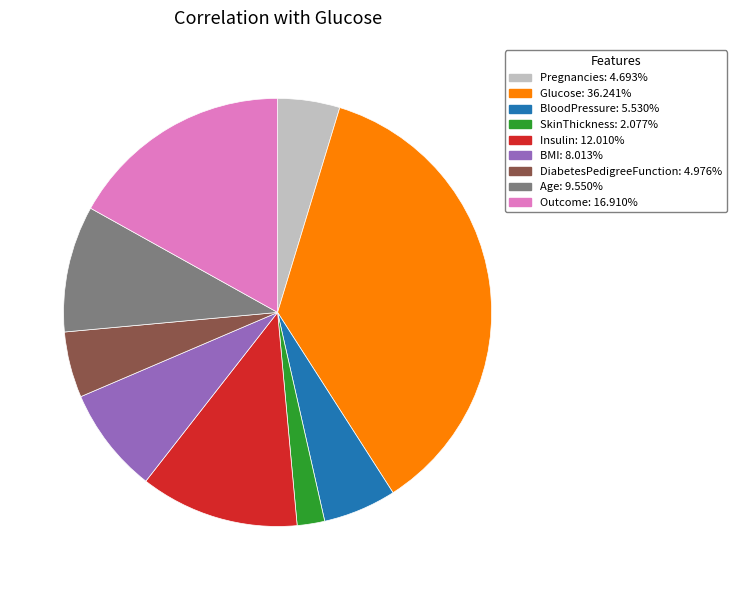

Count the number of slices in the pie.

9